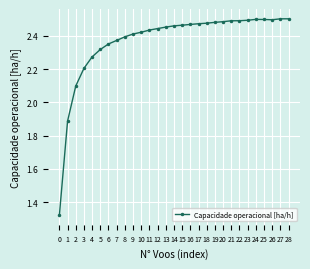

What is the change in value from 5 to 14?

+0.1